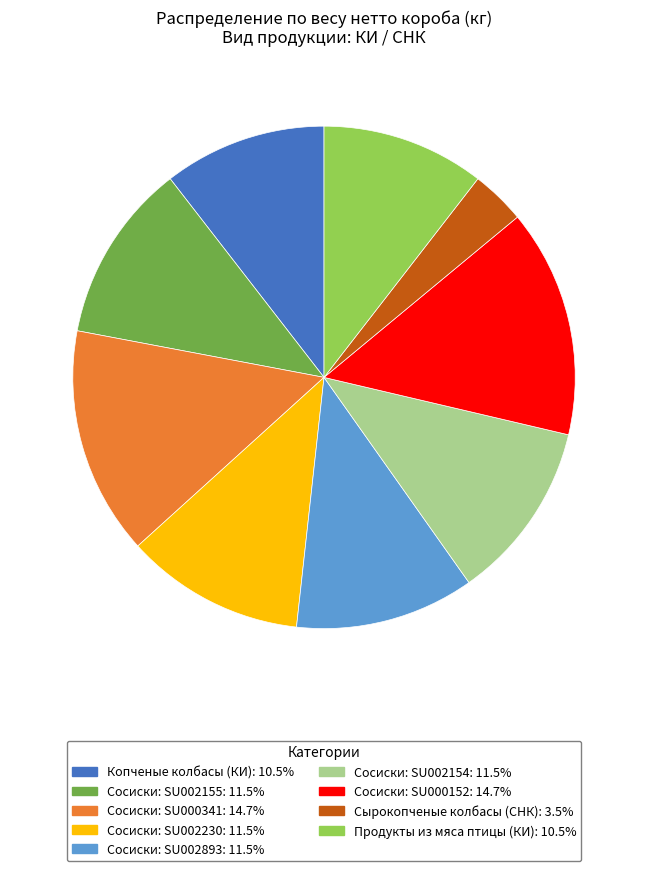

Which has a higher value, Сосиски: SU000341 or Сосиски: SU002154?

Сосиски: SU000341